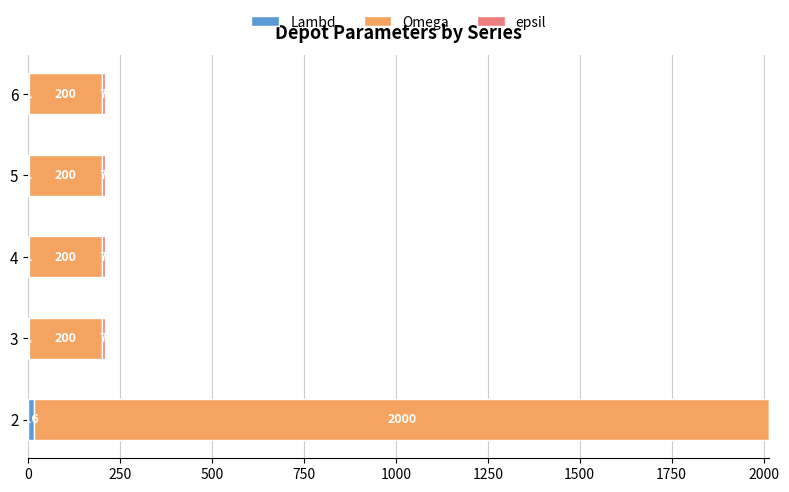

What is the total value across all series at 3?

208